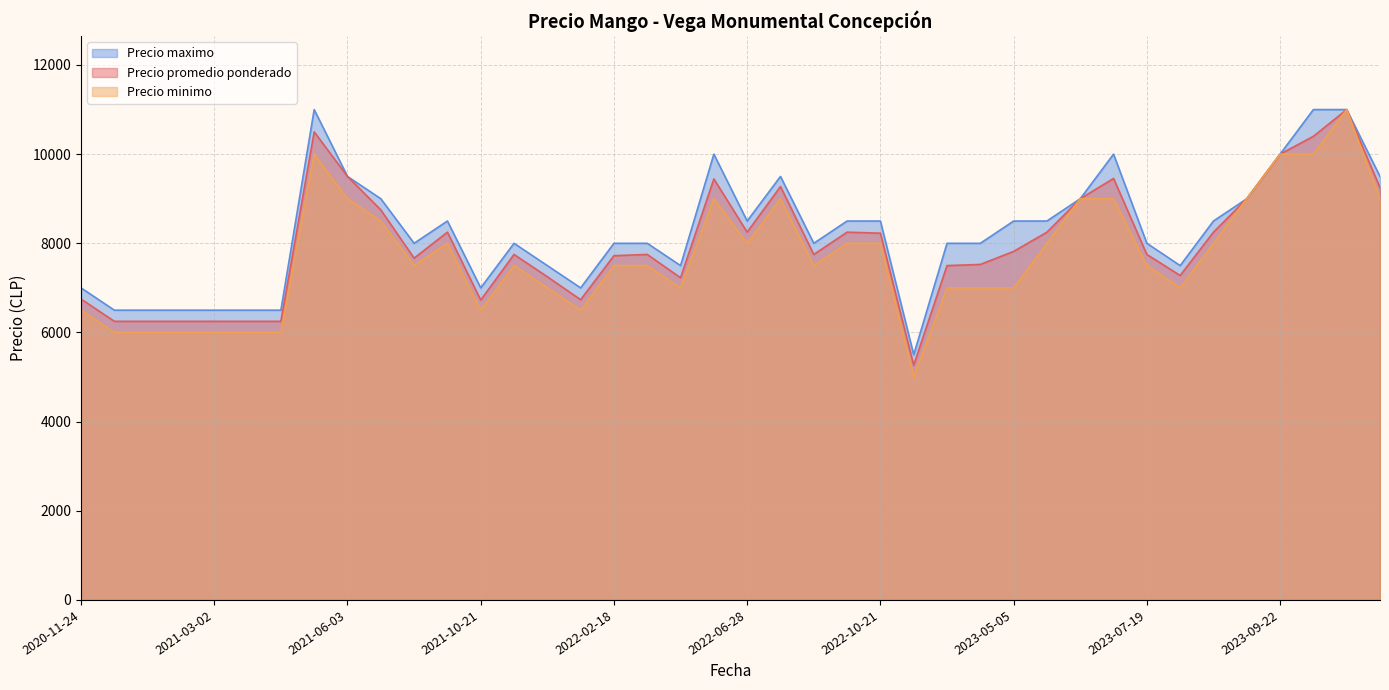

Between 2023-09-22 and 2022-06-28, which series saw the biggest shift?

Precio minimo